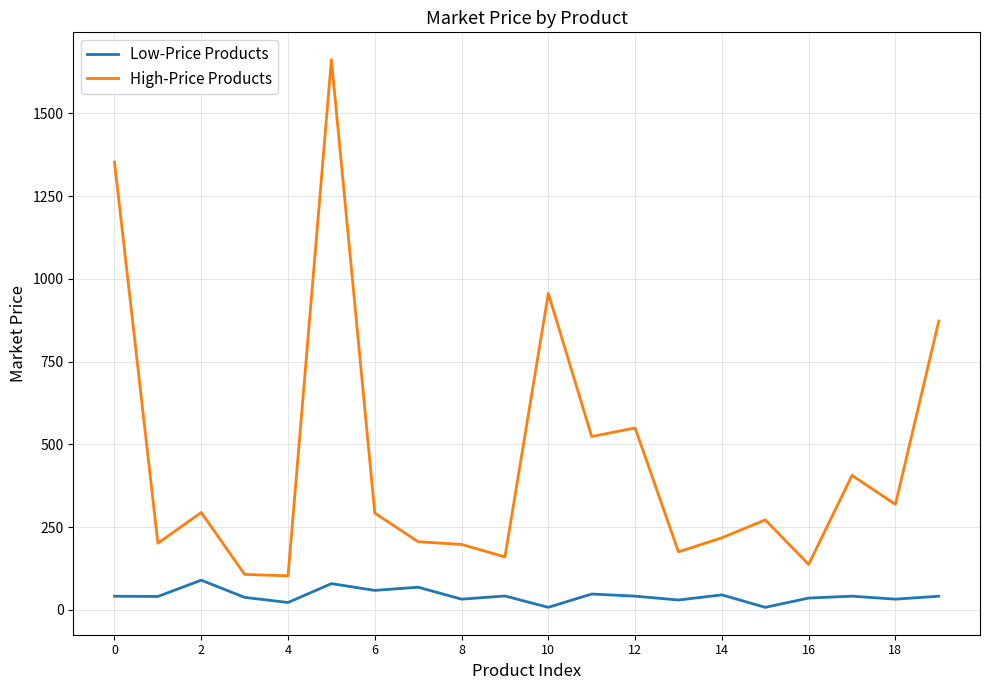

Rank the series by their average value, from lowest to highest.

Low-Price Products, High-Price Products